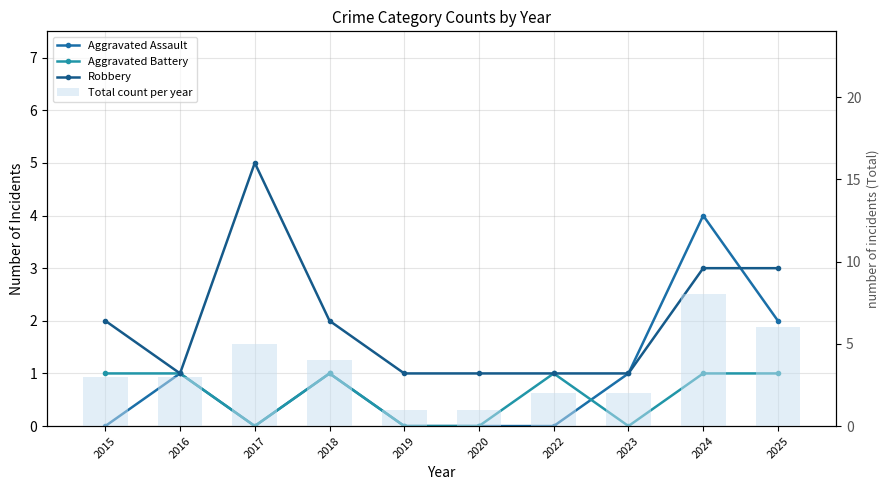

What is the value of the Total count per year bar at the 7th from the left?

2